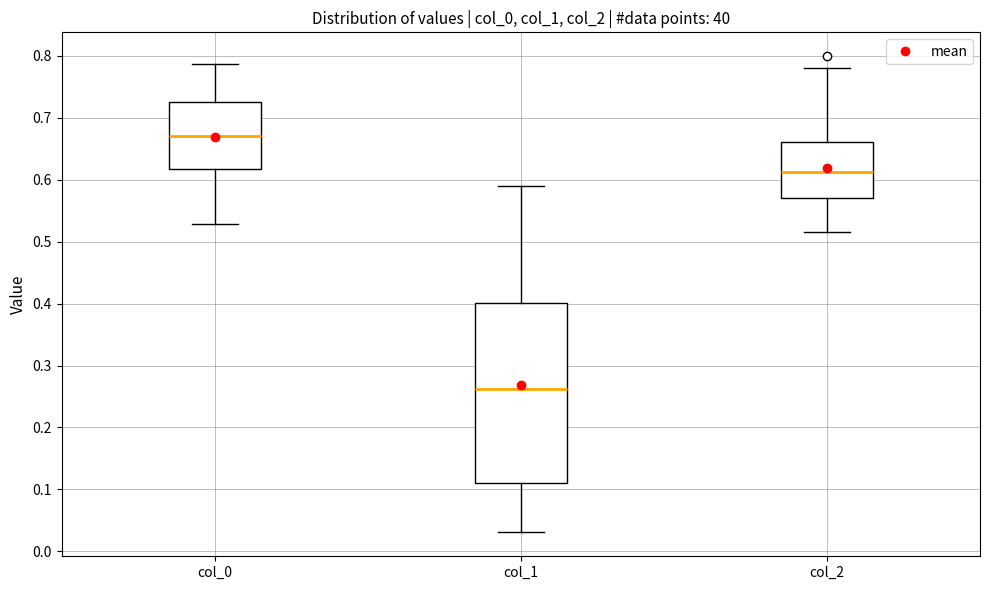

Which box has the lowest median line?

col_1